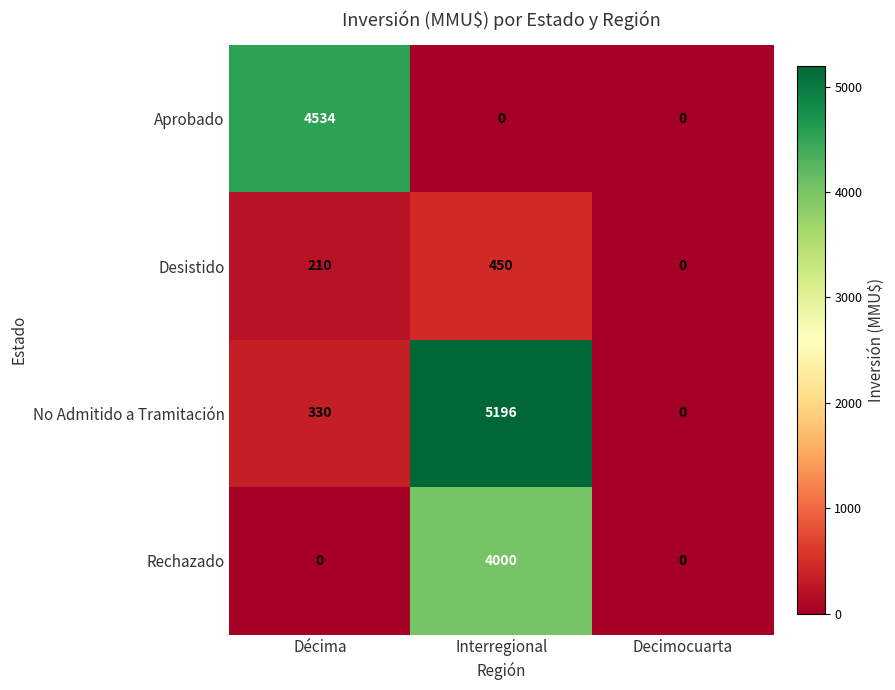

Which series changed the most between Interregional and Decimocuarta?

No Admitido a Tramitación